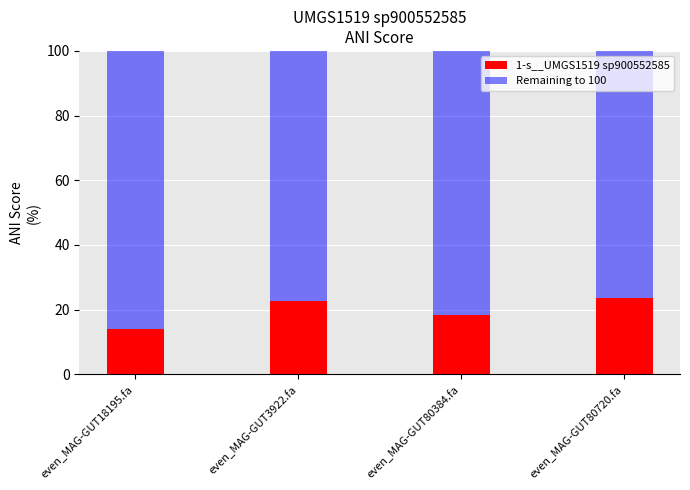

Where does the 1-s__UMGS1519 sp900552585 series first go above 22?

even_MAG-GUT3922.fa